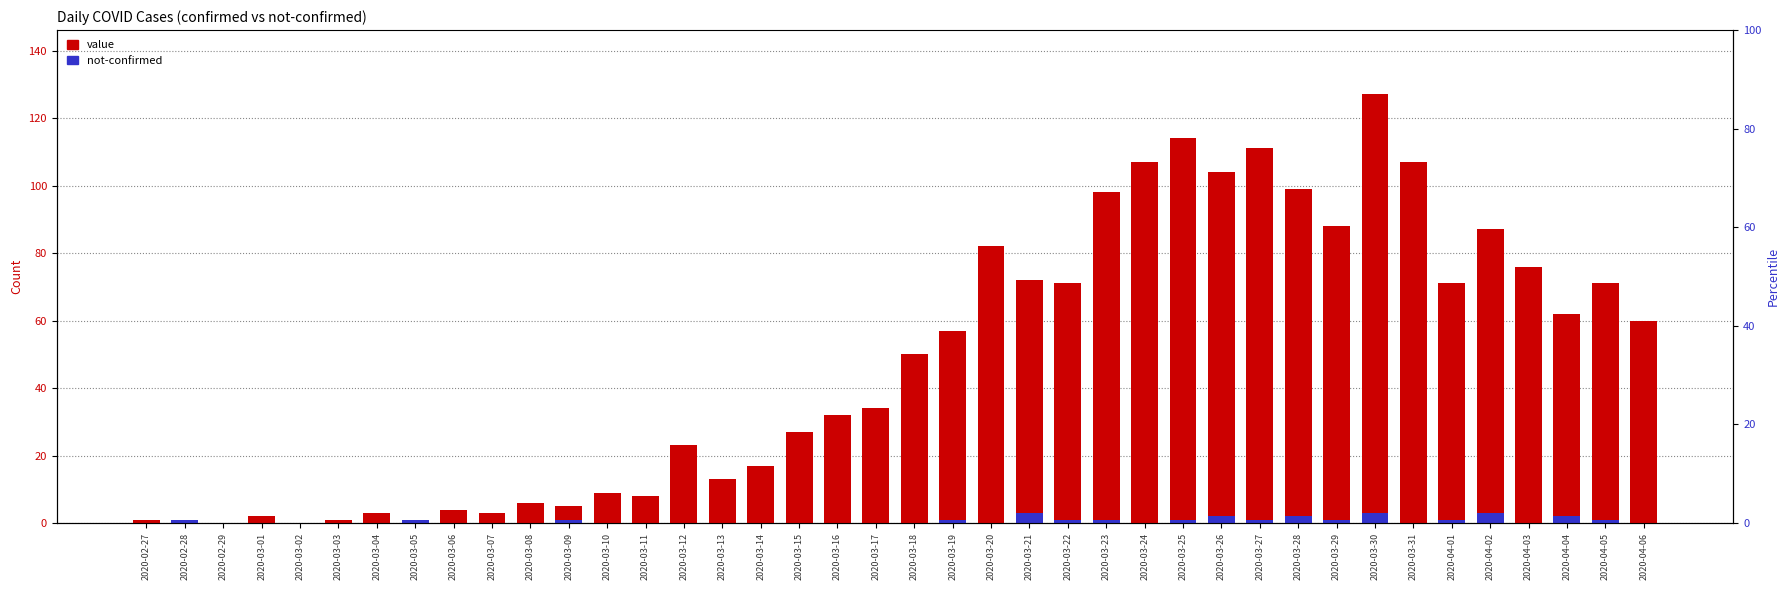

Which series changed the most between 2020-02-28 and 2020-04-05?

value